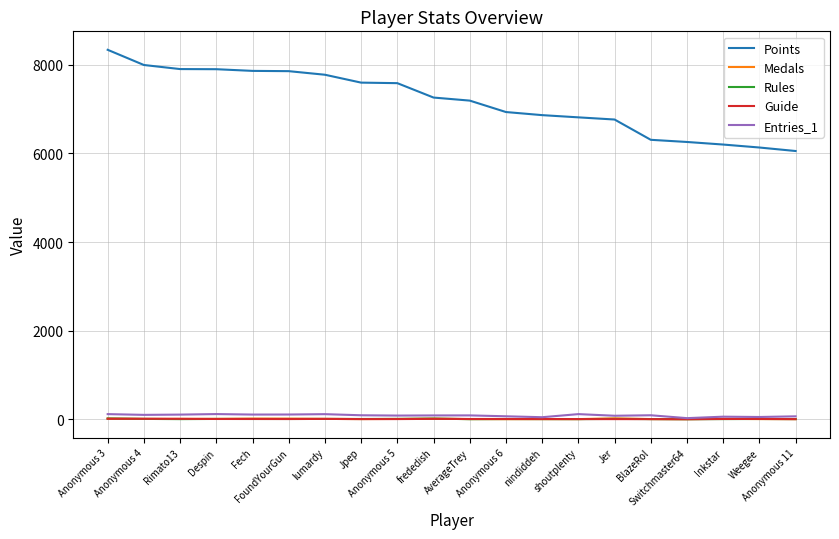

Which series has the largest total across all categories?

Points